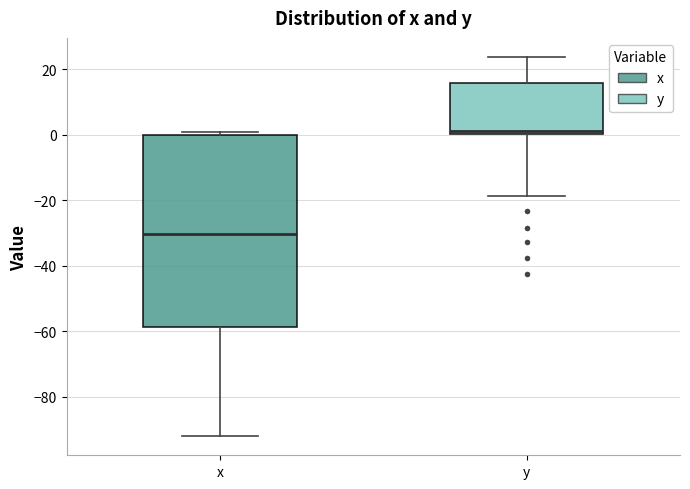

Which box has the highest median line?

y